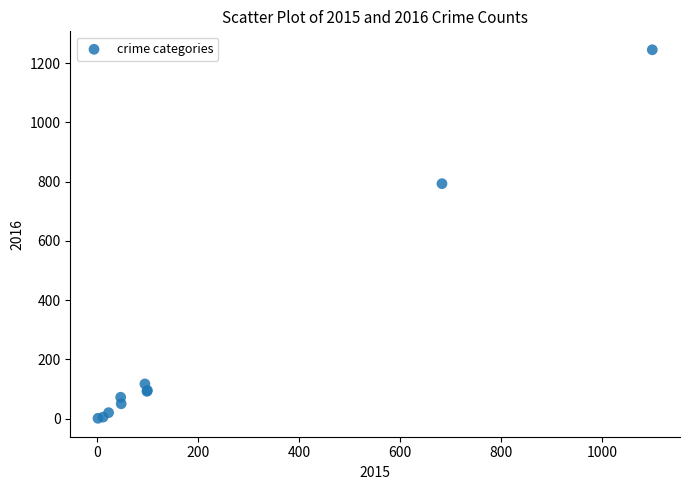

What Y value in the scatter plot is closest to 623?

793